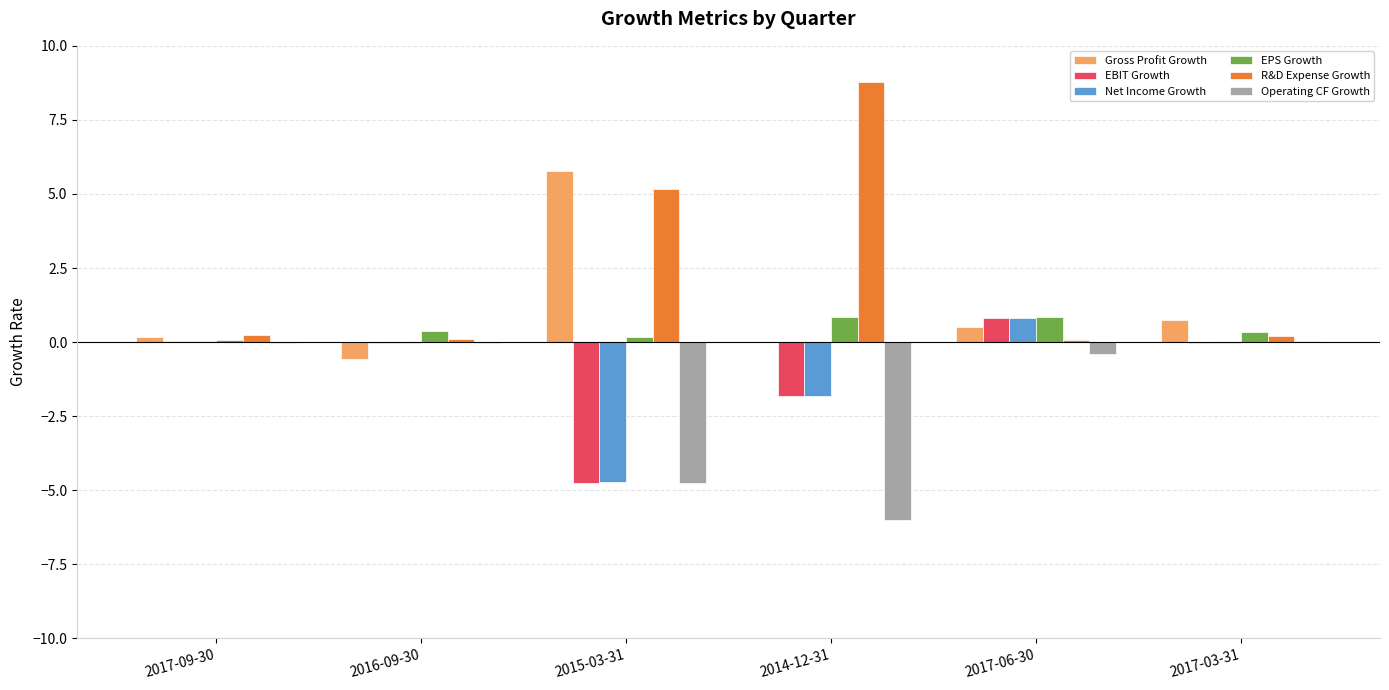

Is it true that Operating CF Growth equals -0.0 at 2016-09-30?

True